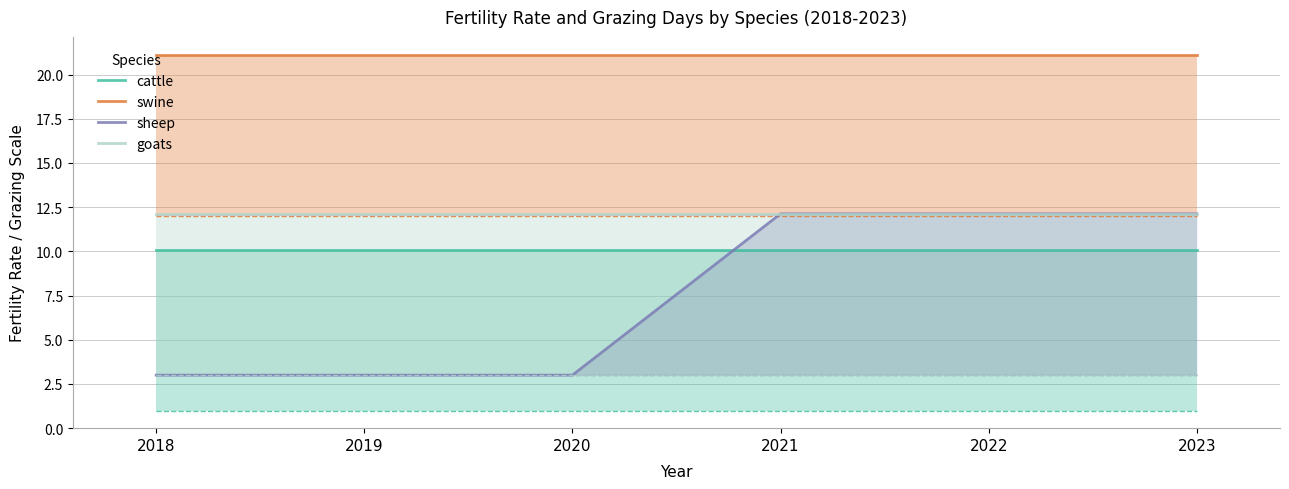

How many data points in sheep are less than 12?

3